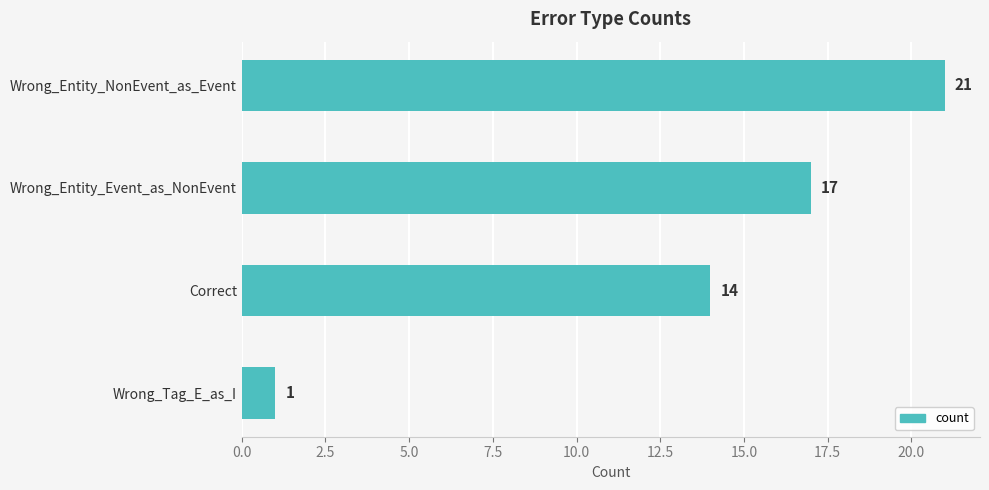

What is the label of the 4th bar from the top?

Wrong_Tag_E_as_I